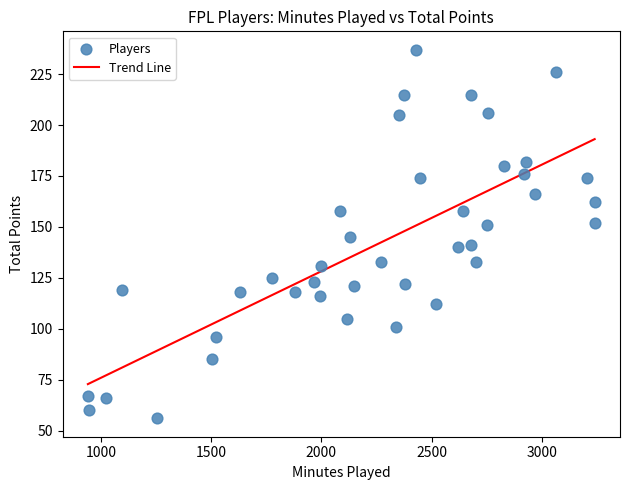

What is the range of Y values (max minus min)?

181